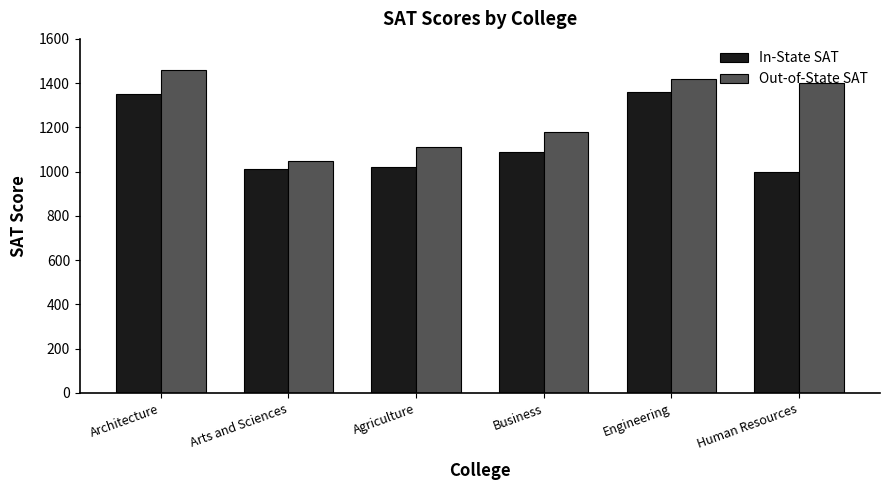

What are all the series names shown in the legend?

In-State SAT, Out-of-State SAT